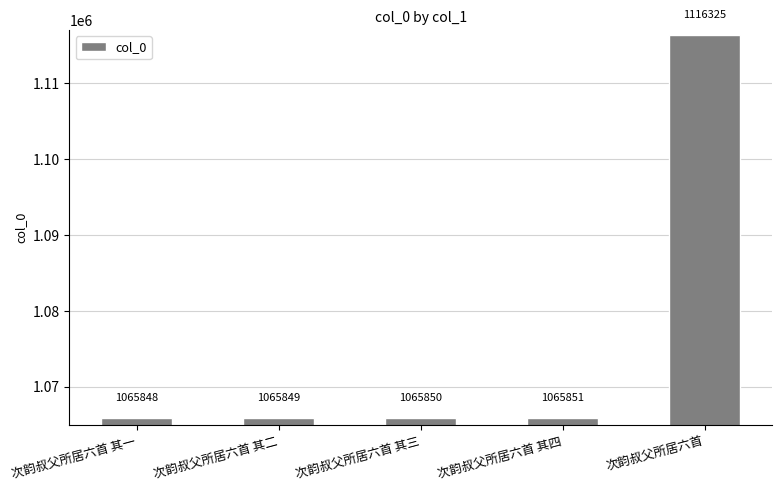

Reading left to right, list all the values displayed in this chart.

次韵叔父所居六首 其一=1065848	次韵叔父所居六首 其二=1065849	次韵叔父所居六首 其三=1065850	次韵叔父所居六首 其四=1065851	次韵叔父所居六首=1116325